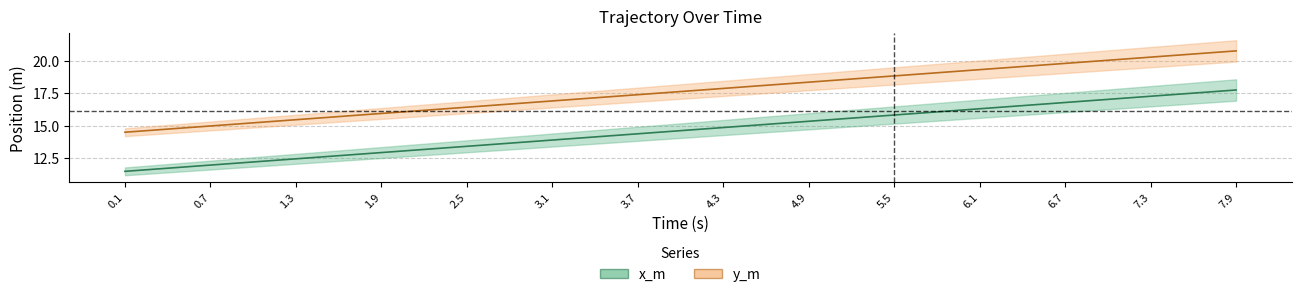

What is the difference between the highest and lowest values at 5.5?

3.0